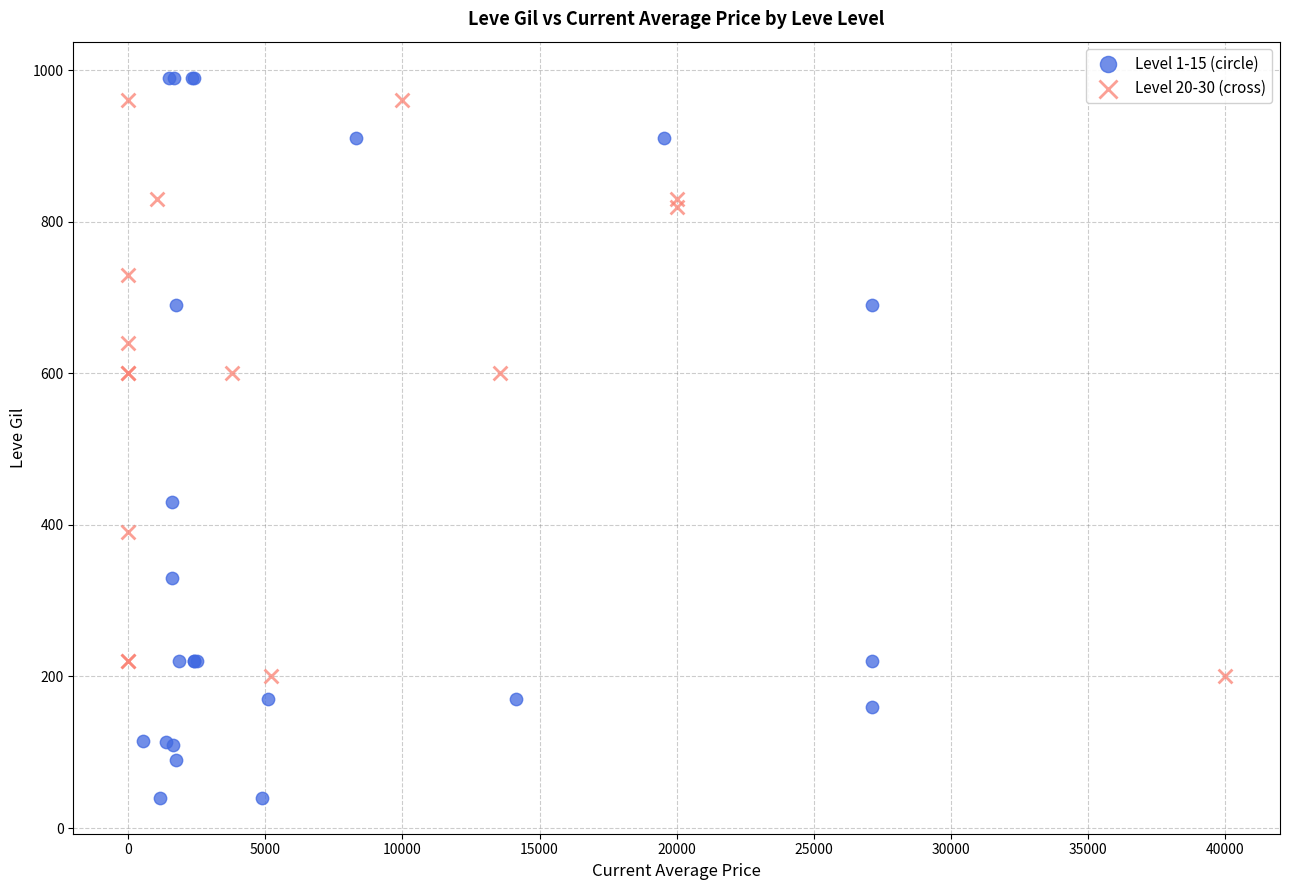

Which series has the widest spread of Y values?

Level 1-15 (circle)